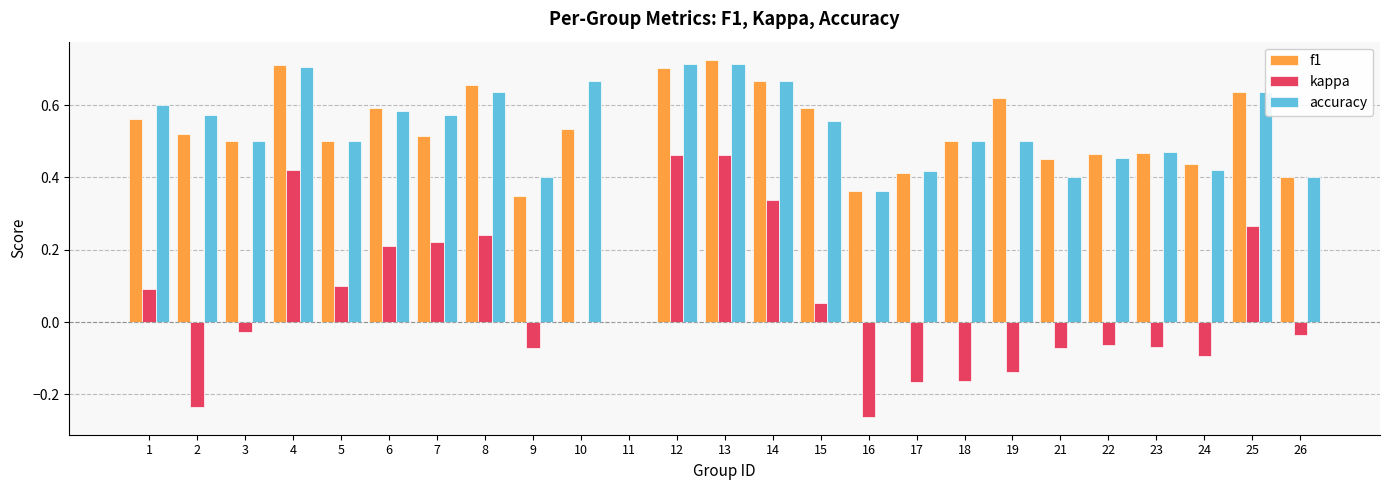

Is it true that accuracy equals 0.6 at 8?

True